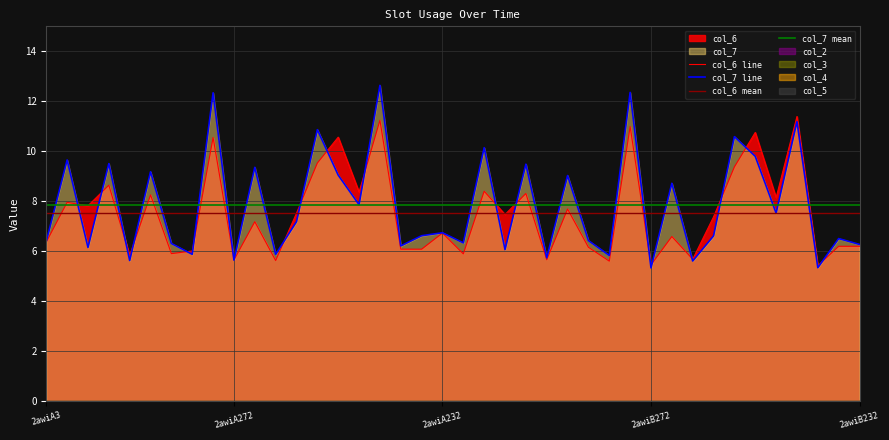

Reading left to right, list all the values displayed in this chart.

col_6: 2awiA3=6.4	2awiA43=8.0	2awiA74=7.8	2awiA91=8.6	2awiA108=5.8	2awiA129=8.3	2awiA186=5.9	2awiA207=6.0	2awiA242=10.6	2awiA272=5.7	2awiA150=7.2	2awiA109=5.6	2awiA149=7.5	2awiA130=9.5	2awiA80=10.6	2awiA73=8.4	2awiA155=11.2	2awiA252=6.1	2awiA75=6.1	2awiA232=6.7	2awiB3=5.9	2awiB43=8.4	2awiB74=7.5	2awiB91=8.3	2awiB108=5.7	2awiB129=7.7	2awiB186=6.2	2awiB207=5.6	2awiB242=11.0	2awiB272=5.5	2awiB150=6.6	2awiB109=5.7	2awiB149=7.4	2awiB130=9.4	2awiB80=10.8	2awiB73=8.1	2awiB155=11.4	2awiB252=5.4	2awiB75=6.2	2awiB232=6.2
col_7: 2awiA3=6.4	2awiA43=9.7	2awiA74=6.2	2awiA91=9.5	2awiA108=5.6	2awiA129=9.2	2awiA186=6.3	2awiA207=5.9	2awiA242=12.3	2awiA272=5.6	2awiA150=9.4	2awiA109=5.9	2awiA149=7.2	2awiA130=10.9	2awiA80=9.0	2awiA73=7.9	2awiA155=12.6	2awiA252=6.2	2awiA75=6.6	2awiA232=6.7	2awiB3=6.3	2awiB43=10.1	2awiB74=6.1	2awiB91=9.5	2awiB108=5.7	2awiB129=9.0	2awiB186=6.4	2awiB207=5.8	2awiB242=12.4	2awiB272=5.3	2awiB150=8.7	2awiB109=5.6	2awiB149=6.6	2awiB130=10.6	2awiB80=9.8	2awiB73=7.5	2awiB155=11.2	2awiB252=5.3	2awiB75=6.5	2awiB232=6.3
col_2: 2awiA3=0.0	2awiA43=0.0	2awiA74=0.0	2awiA91=0.0	2awiA108=0.0	2awiA129=0.0	2awiA186=0.0	2awiA207=0.0	2awiA242=0.0	2awiA272=0.0	2awiA150=0.0	2awiA109=0.0	2awiA149=0.0	2awiA130=0.0	2awiA80=0.0	2awiA73=0.0	2awiA155=0.0	2awiA252=0.0	2awiA75=0.0	2awiA232=0.0	2awiB3=0.0	2awiB43=0.0	2awiB74=0.0	2awiB91=0.0	2awiB108=0.0	2awiB129=0.0	2awiB186=0.0	2awiB207=0.0	2awiB242=0.0	2awiB272=0.0	2awiB150=0.0	2awiB109=0.0	2awiB149=0.0	2awiB130=0.0	2awiB80=0.0	2awiB73=0.0	2awiB155=0.0	2awiB252=0.0	2awiB75=0.0	2awiB232=0.0
col_3: 2awiA3=0.0	2awiA43=0.0	2awiA74=0.0	2awiA91=0.0	2awiA108=0.0	2awiA129=0.0	2awiA186=0.0	2awiA207=0.0	2awiA242=0.0	2awiA272=0.0	2awiA150=0.0	2awiA109=0.0	2awiA149=0.0	2awiA130=0.0	2awiA80=0.0	2awiA73=0.0	2awiA155=0.0	2awiA252=0.0	2awiA75=0.0	2awiA232=0.0	2awiB3=0.0	2awiB43=0.0	2awiB74=0.0	2awiB91=0.0	2awiB108=0.0	2awiB129=0.0	2awiB186=0.0	2awiB207=0.0	2awiB242=0.0	2awiB272=0.0	2awiB150=0.0	2awiB109=0.0	2awiB149=0.0	2awiB130=0.0	2awiB80=0.0	2awiB73=0.0	2awiB155=0.0	2awiB252=0.0	2awiB75=0.0	2awiB232=0.0
col_4: 2awiA3=0.0	2awiA43=0.0	2awiA74=0.0	2awiA91=0.0	2awiA108=0.0	2awiA129=0.0	2awiA186=0.0	2awiA207=0.0	2awiA242=0.0	2awiA272=0.0	2awiA150=0.0	2awiA109=0.0	2awiA149=0.0	2awiA130=0.0	2awiA80=0.0	2awiA73=0.0	2awiA155=0.0	2awiA252=0.0	2awiA75=0.0	2awiA232=0.0	2awiB3=0.0	2awiB43=0.0	2awiB74=0.0	2awiB91=0.0	2awiB108=0.0	2awiB129=0.0	2awiB186=0.0	2awiB207=0.0	2awiB242=0.0	2awiB272=0.0	2awiB150=0.0	2awiB109=0.0	2awiB149=0.0	2awiB130=0.0	2awiB80=0.0	2awiB73=0.0	2awiB155=0.0	2awiB252=0.0	2awiB75=0.0	2awiB232=0.0
col_5: 2awiA3=0.0	2awiA43=0.0	2awiA74=0.0	2awiA91=0.0	2awiA108=0.0	2awiA129=0.0	2awiA186=0.0	2awiA207=0.0	2awiA242=0.0	2awiA272=0.0	2awiA150=0.0	2awiA109=0.0	2awiA149=0.0	2awiA130=0.0	2awiA80=0.0	2awiA73=0.0	2awiA155=0.0	2awiA252=0.0	2awiA75=0.0	2awiA232=0.0	2awiB3=0.0	2awiB43=0.0	2awiB74=0.0	2awiB91=0.0	2awiB108=0.0	2awiB129=0.0	2awiB186=0.0	2awiB207=0.0	2awiB242=0.0	2awiB272=0.0	2awiB150=0.0	2awiB109=0.0	2awiB149=0.0	2awiB130=0.0	2awiB80=0.0	2awiB73=0.0	2awiB155=0.0	2awiB252=0.0	2awiB75=0.0	2awiB232=0.0